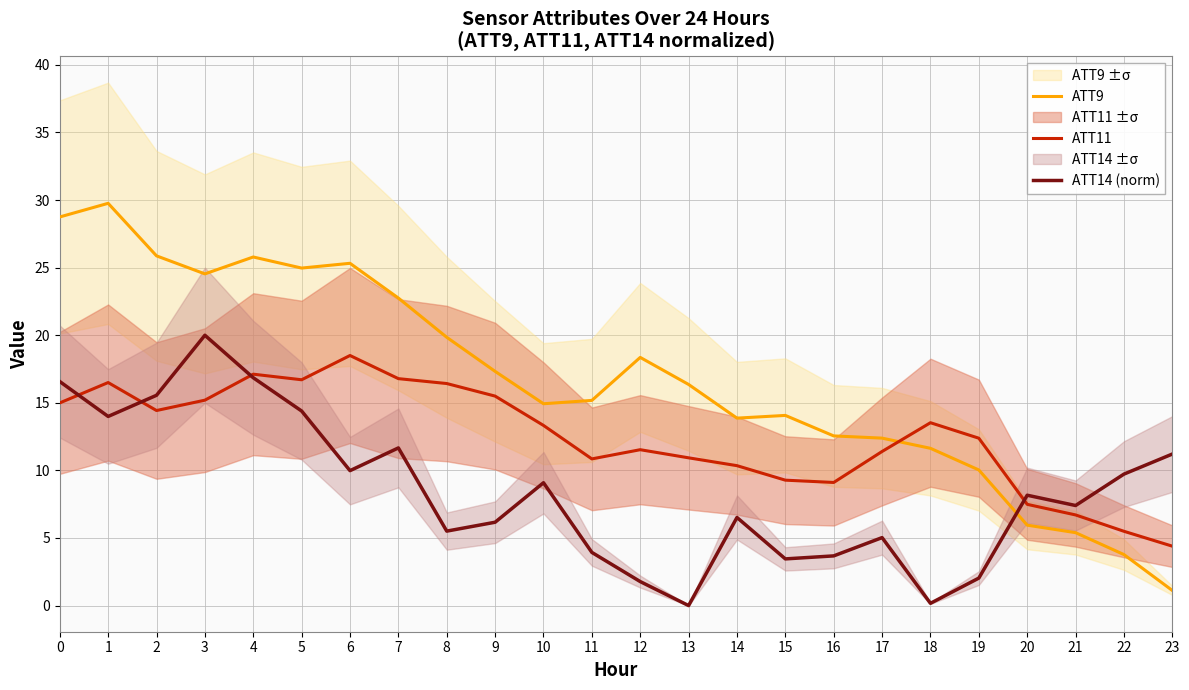

Reading left to right, what are all the values shown in this chart?

ATT9: 28.8	29.8	25.9	24.5	25.8	25.0	25.3	22.8	19.8	17.3	14.9	15.2	18.4	16.4	13.9	14.1	12.6	12.4	11.6	10.0	6.0	5.4	3.8	1.1
ATT11: 15.0	16.5	14.4	15.2	17.1	16.7	18.5	16.8	16.4	15.5	13.3	10.9	11.5	10.9	10.4	9.3	9.1	11.4	13.5	12.4	7.5	6.7	5.5	4.4
ATT14 (norm): 16.6	14.0	15.6	20.0	16.9	14.4	10.0	11.7	5.5	6.2	9.1	3.9	1.8	0.0	6.5	3.5	3.7	5.0	0.2	2.0	8.2	7.4	9.7	11.2